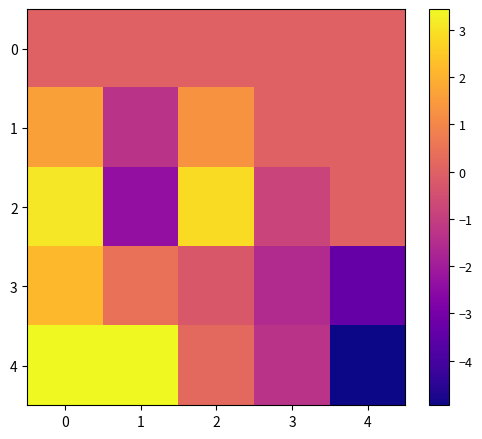

Reading left to right, extract all data points from this chart.

row_0: 0.0	0.0	0.0	0.0	0.0
row_1: 1.6	-1.3	1.3	-0.0	0.0
row_2: 3.1	-2.4	2.8	-0.8	0.0
row_3: 2.1	0.4	-0.2	-1.5	-3.3
row_4: 3.4	3.4	0.2	-1.3	-4.9